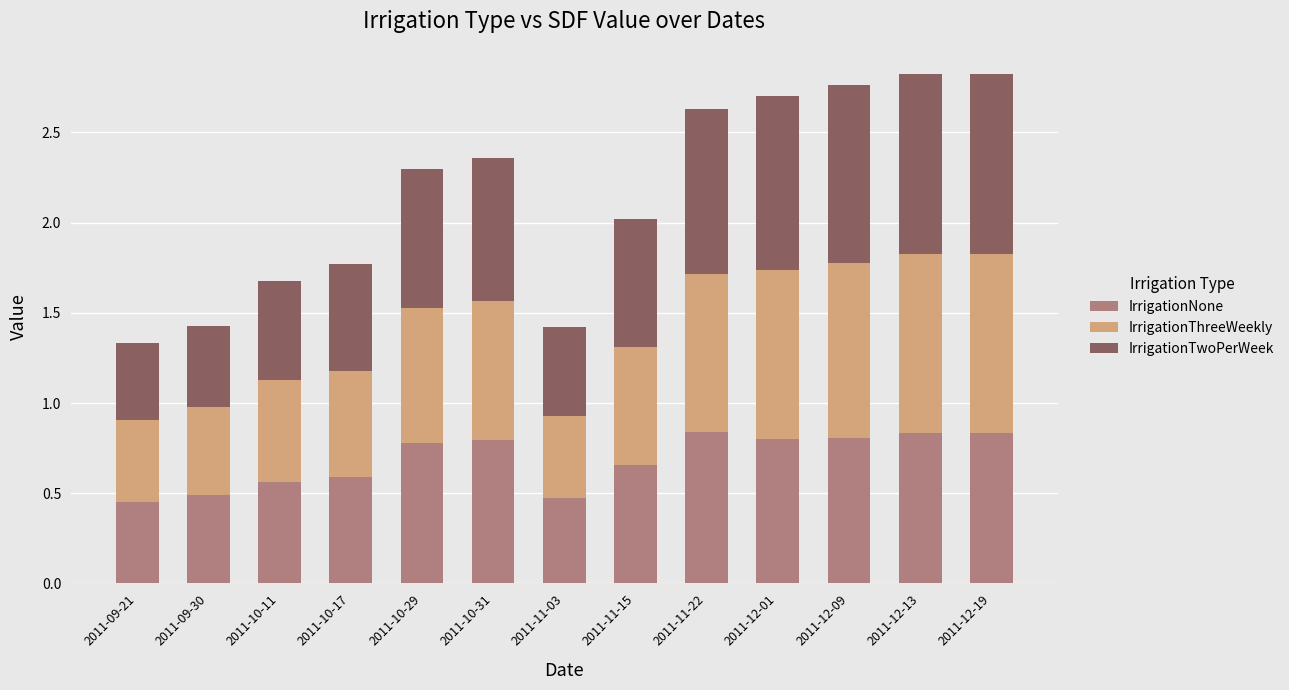

Is it true that IrrigationNone equals 0.7 at 2011-11-15?

True